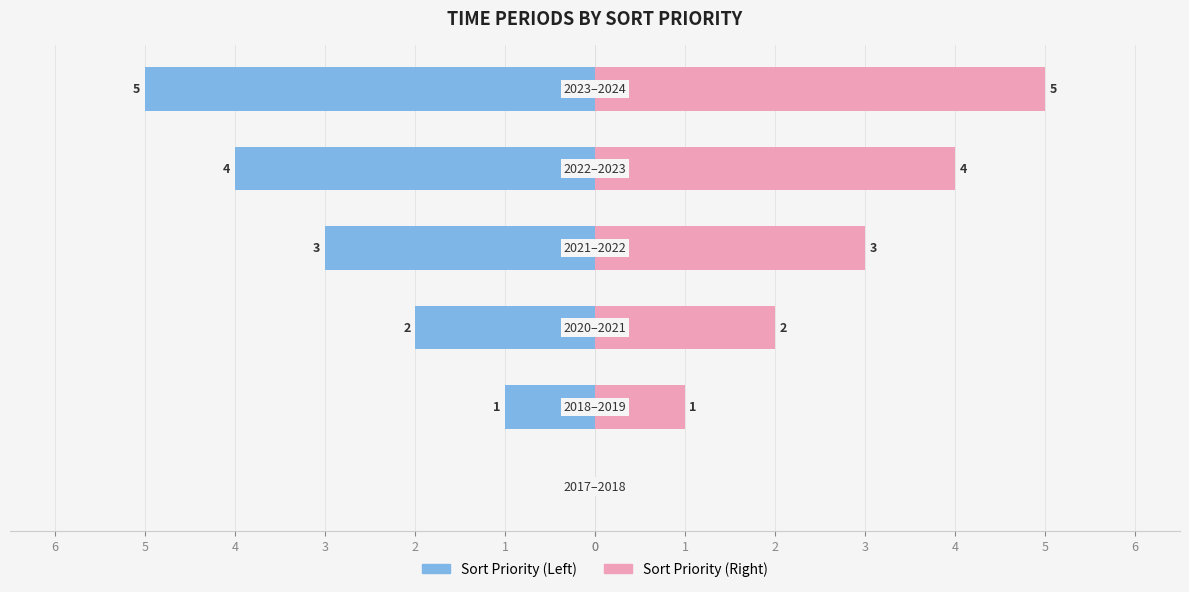

What is the spread (max minus min) of values at 4?

8